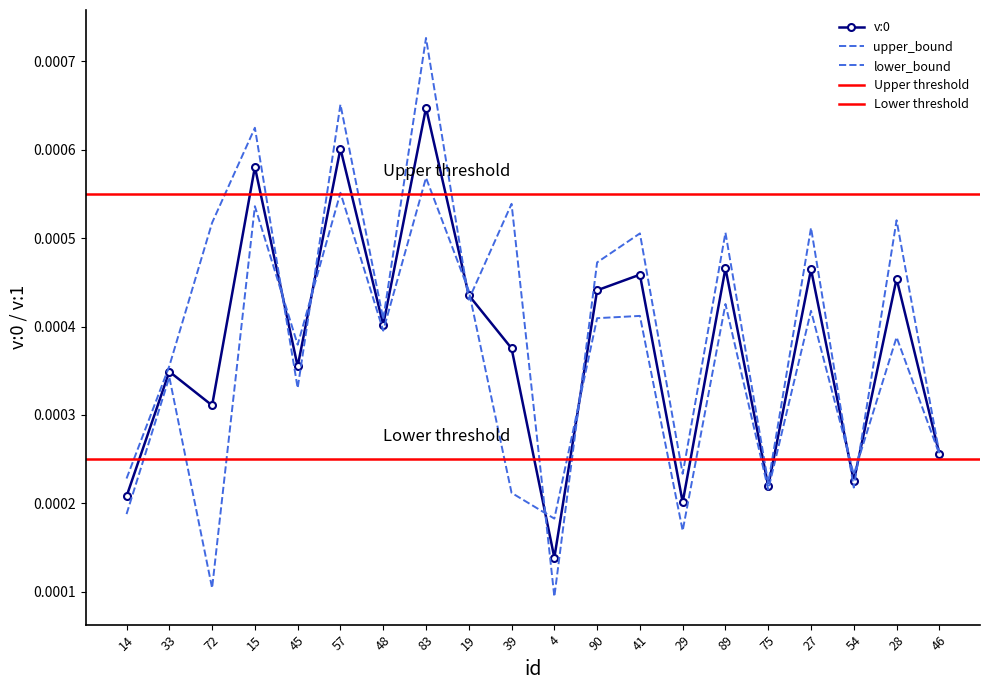

At which label does v:0 reach its peak?

83